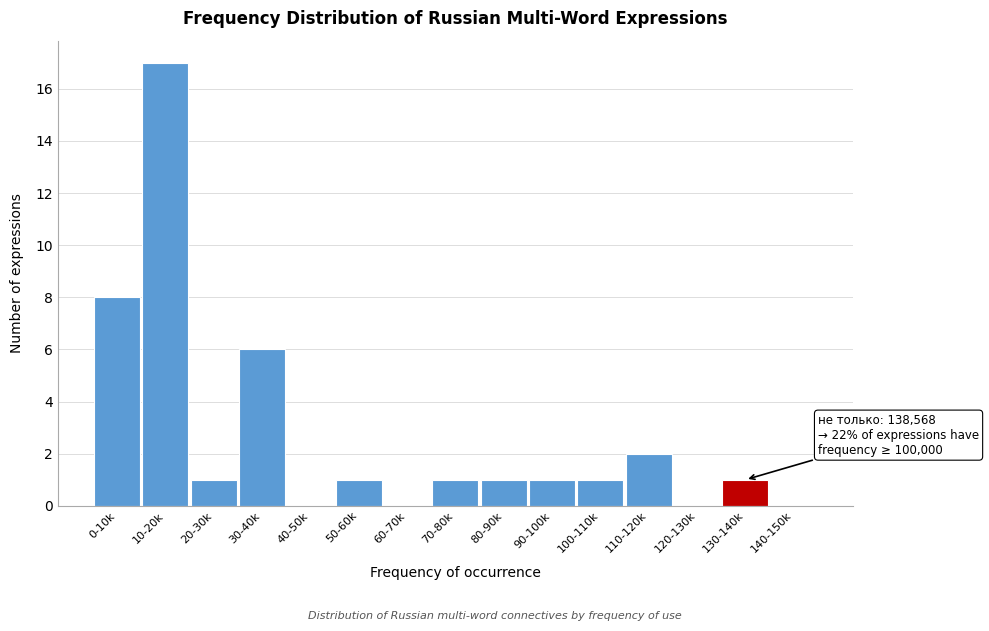

Reading left to right, list all the values displayed in this chart.

0-10k=8	10-20k=17	20-30k=1	30-40k=6	40-50k=0	50-60k=1	60-70k=0	70-80k=1	80-90k=1	90-100k=1	100-110k=1	110-120k=2	120-130k=0	130-140k=1	140-150k=0